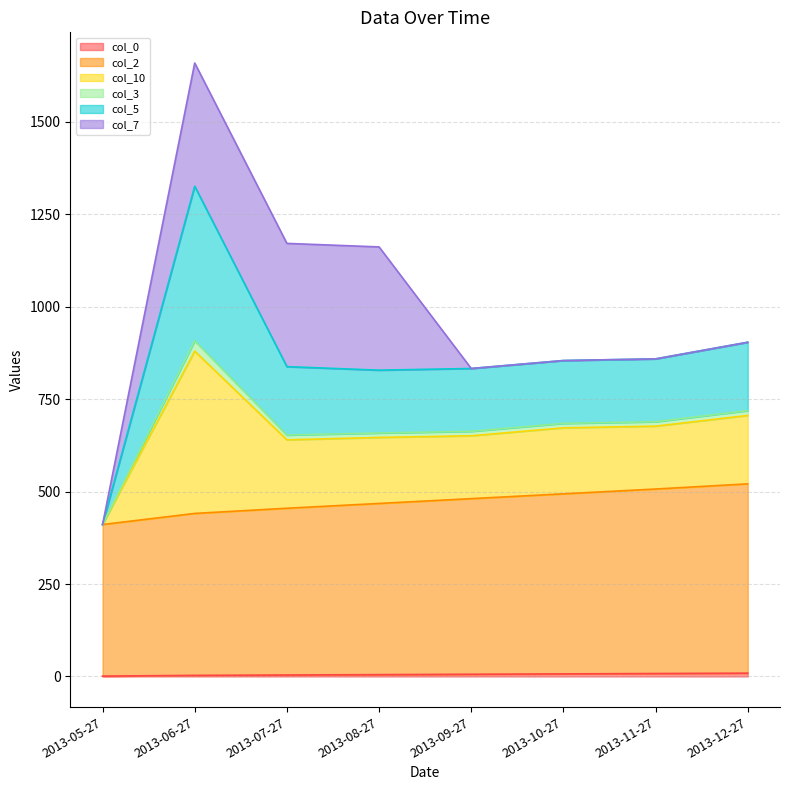

Between 2013-09-27 and 2013-11-27, which series saw the biggest shift?

col_2